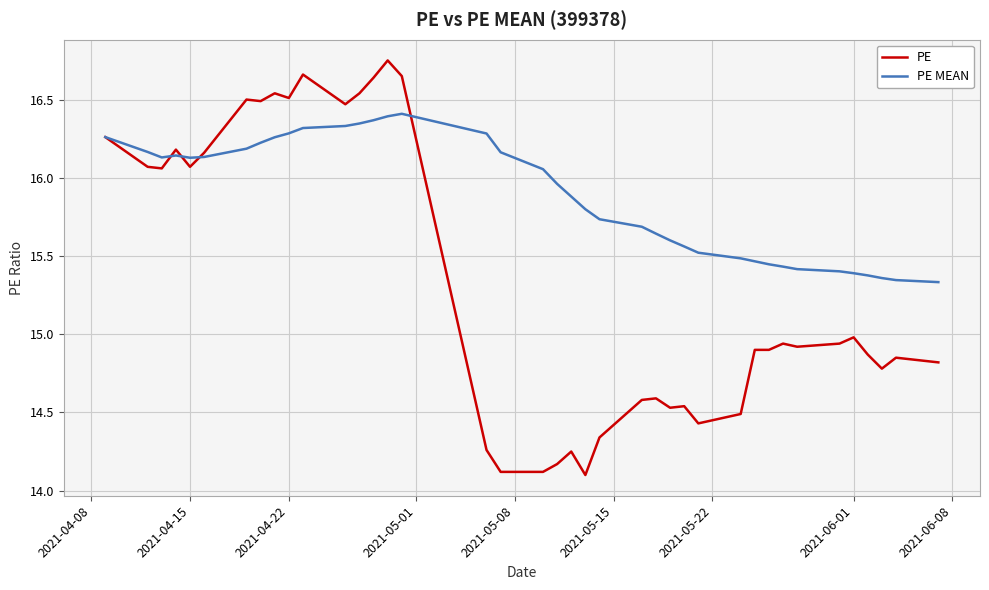

Which series has the widest spread of values?

PE